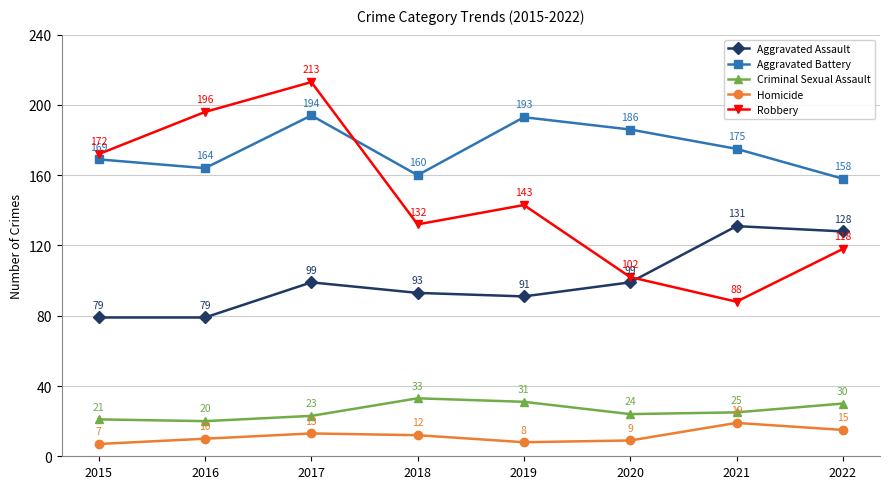

At how many categories does at least one series exceed 126?

8